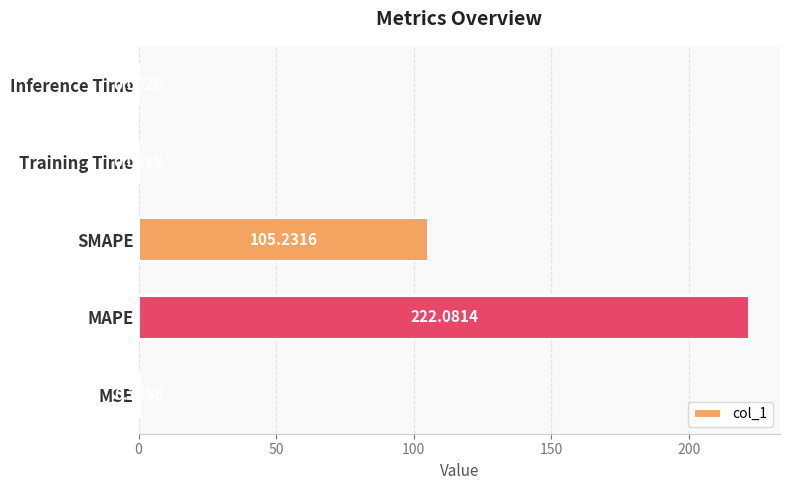

How many series are shown in this chart?

1